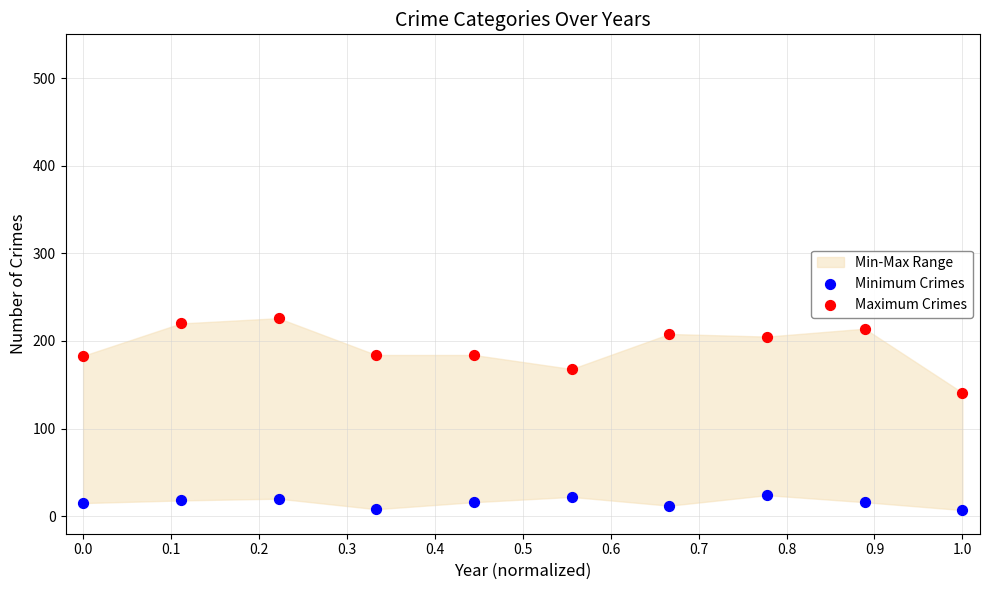

Which series has the largest Y range (max minus min)?

Maximum Crimes